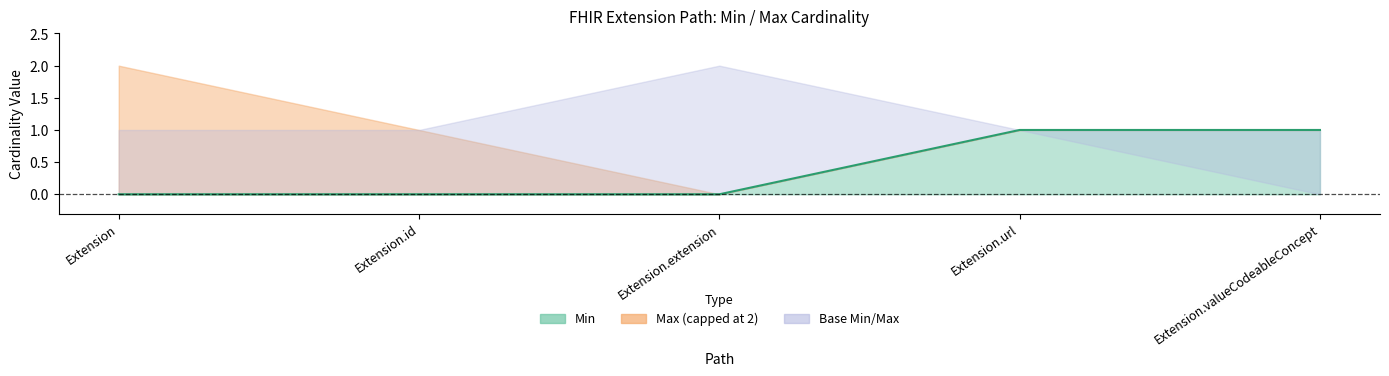

True or false: the data shows 1 at Extension.url.

True